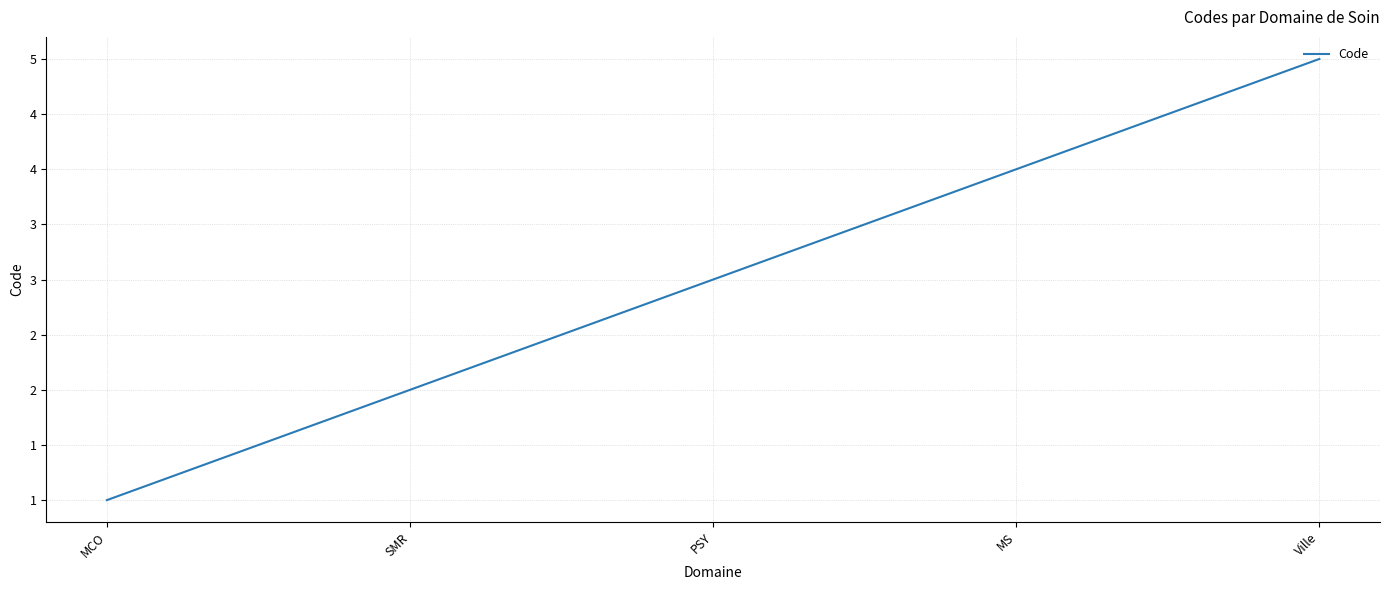

At which label is the value closest to 3?

PSY